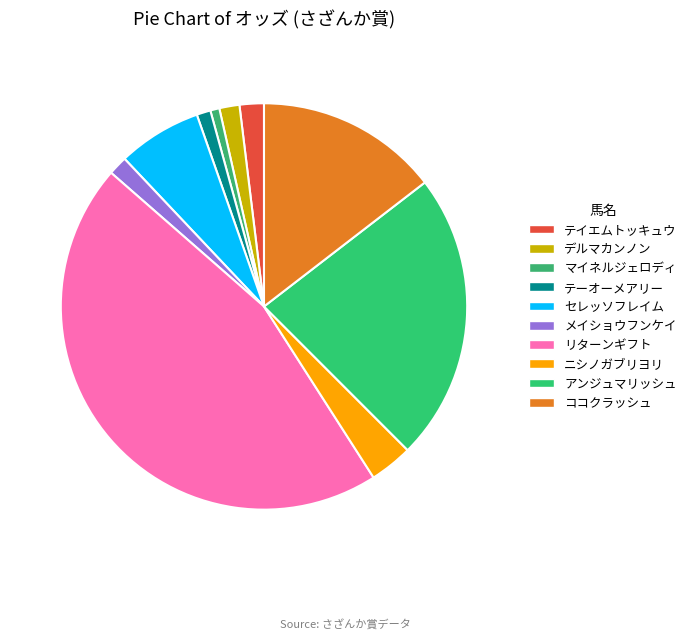

How many segments does this pie chart have?

10